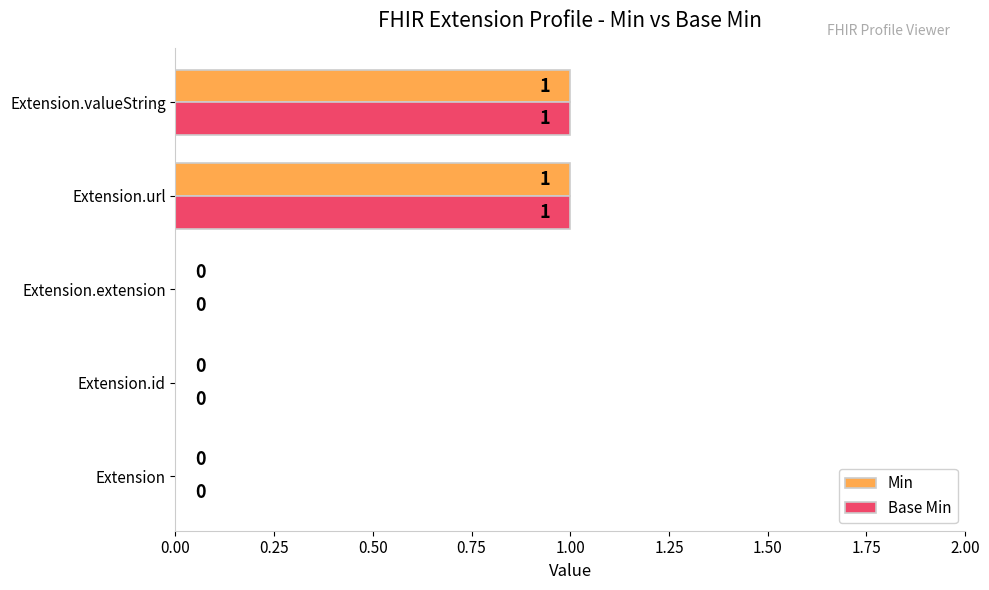

How many Min values are between 0 and 1?

5